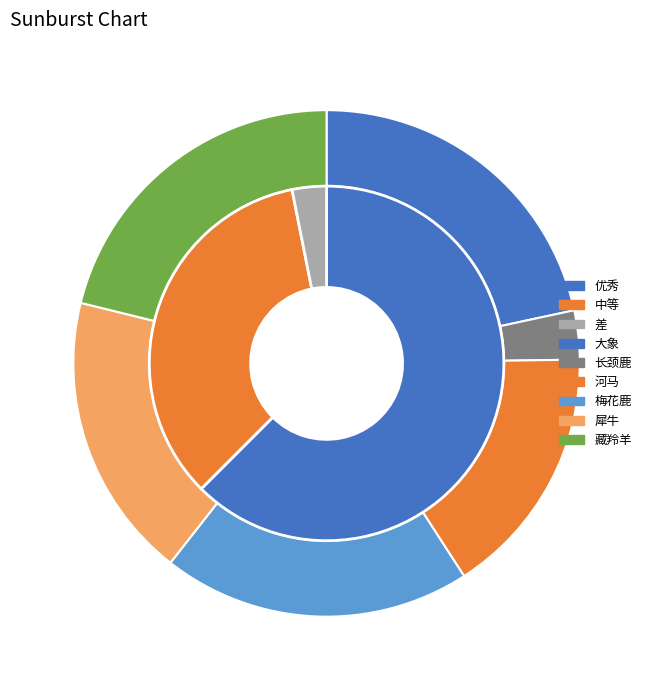

Does any single category account for the majority?

No